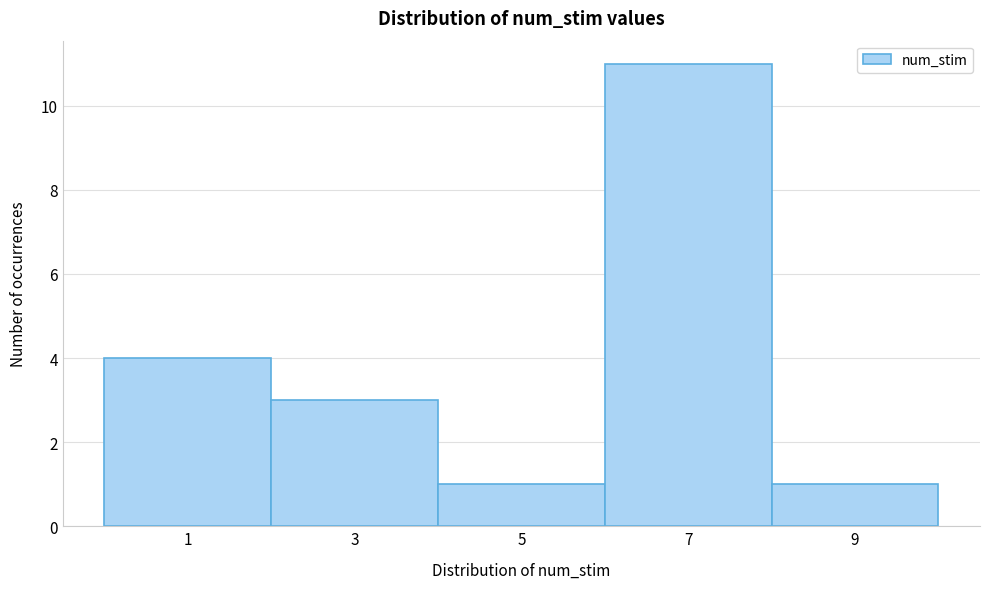

Reading left to right, what are all the values shown in this chart?

4	3	1	11	1